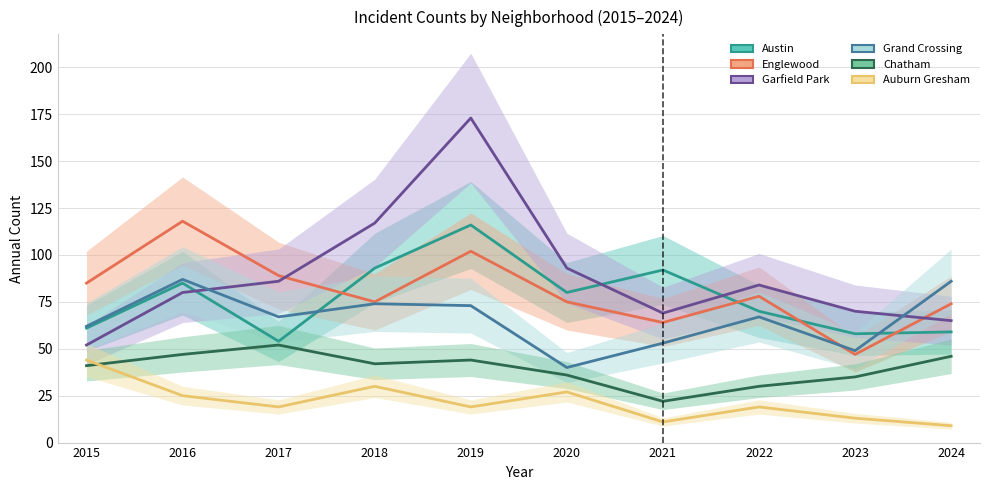

List the series in order of their peak value, lowest first.

Auburn Gresham, Chatham, Grand Crossing, Austin, Englewood, Garfield Park